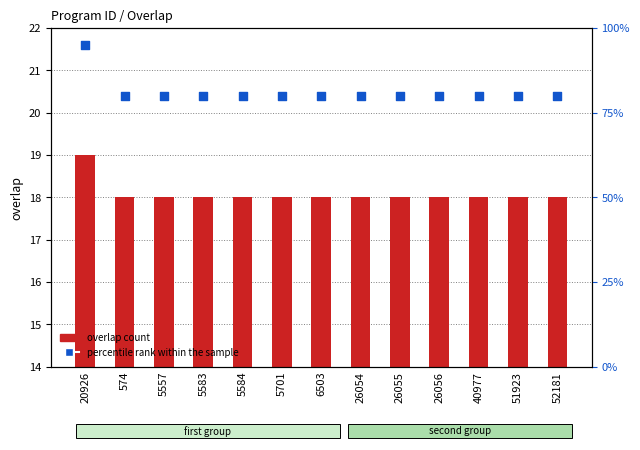

What are all the series names shown in the legend?

overlap count, percentile rank within the sample